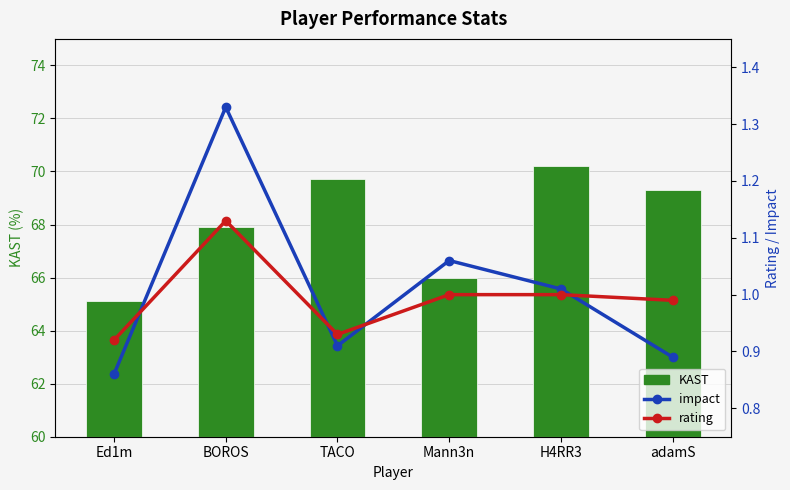

Which series has the widest spread of values?

KAST